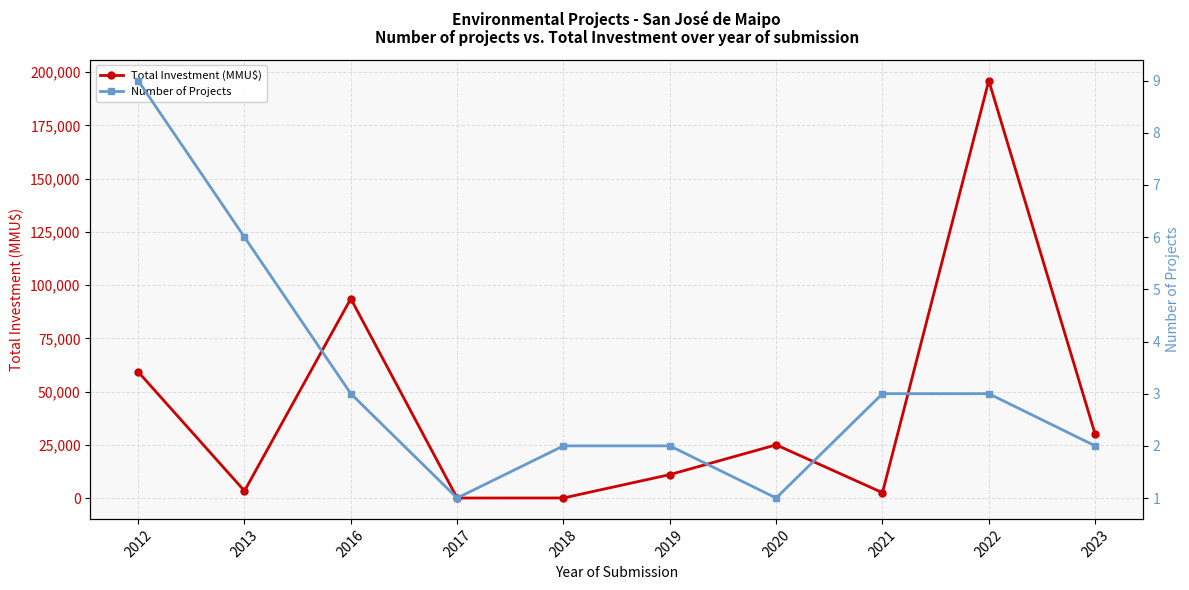

Reading left to right, list all the values displayed in this chart.

Total Investment (MMU$): 2012=59295	2013=3350	2016=93648	2017=23	2018=50	2019=11025	2020=25000	2021=2547	2022=196030	2023=30030
Number of Projects: 2012=9	2013=6	2016=3	2017=1	2018=2	2019=2	2020=1	2021=3	2022=3	2023=2